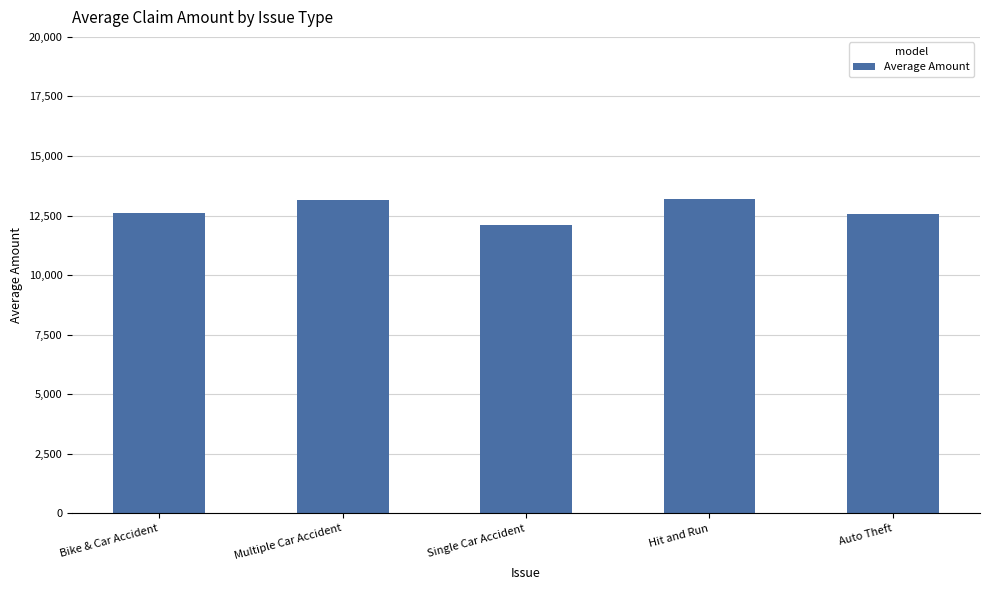

Approximately how many times larger is the value at Single Car Accident compared to Bike & Car Accident?

1.0